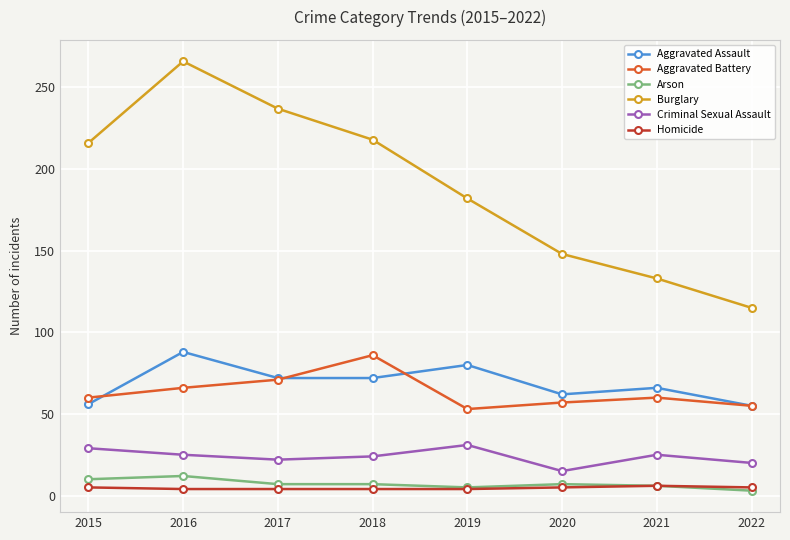

What is the greatest value displayed?

266